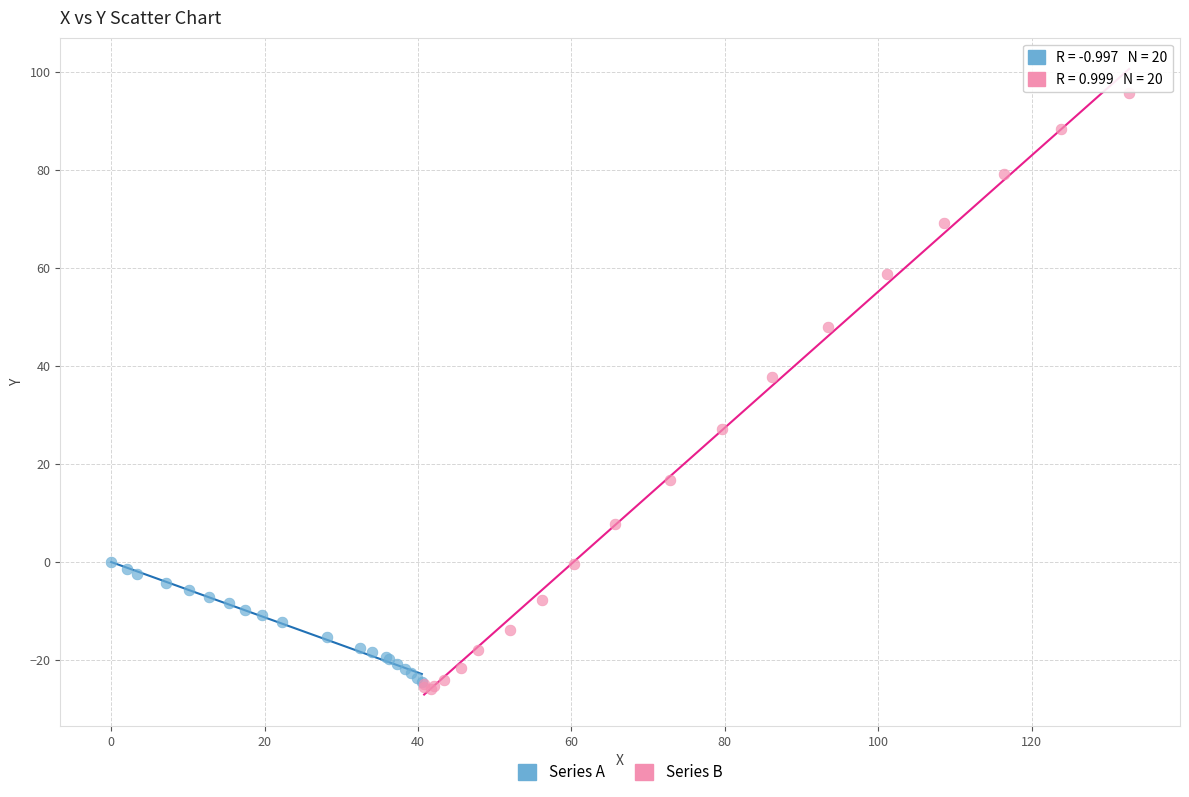

Which series contains the highest Y value?

Series B